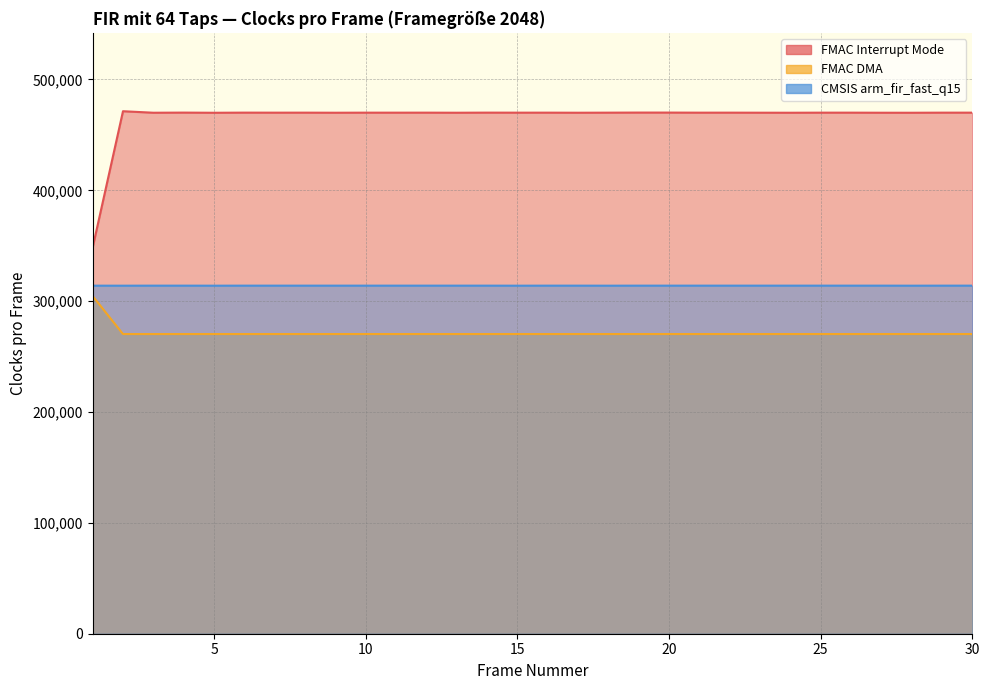

Reading right to left, list all the values displayed in this chart.

FMAC Interrupt Mode: 30=470052	29=470047	28=469965	27=469987	26=470051	25=470047	24=469976	23=470011	22=470053	21=470044	20=470118	19=470126	18=470047	17=469987	16=470051	15=470042	14=470074	13=469985	12=470052	11=470042	10=470047	9=469986	8=470052	7=470042	6=470073	5=469955	4=470095	3=469984	2=471341	1=348388
FMAC DMA: 30=270342	29=270335	28=270332	27=270341	26=270330	25=270342	24=270336	23=270329	22=270343	21=270330	20=270342	19=270336	18=270329	17=270343	16=270330	15=270342	14=270336	13=270331	12=270341	11=270331	10=270341	9=270335	8=270330	7=270341	6=270333	5=270341	4=270336	3=270331	2=270341	1=304606
CMSIS arm_fir_fast_q15: 30=313996	29=313995	28=313964	27=313997	26=313996	25=313996	24=313996	23=313997	22=313996	21=313996	20=313997	19=313997	18=313963	17=313996	16=313997	15=313964	14=313997	13=313996	12=313998	11=313997	10=313997	9=313996	8=313995	7=313997	6=313998	5=313963	4=313996	3=313998	2=313964	1=313980